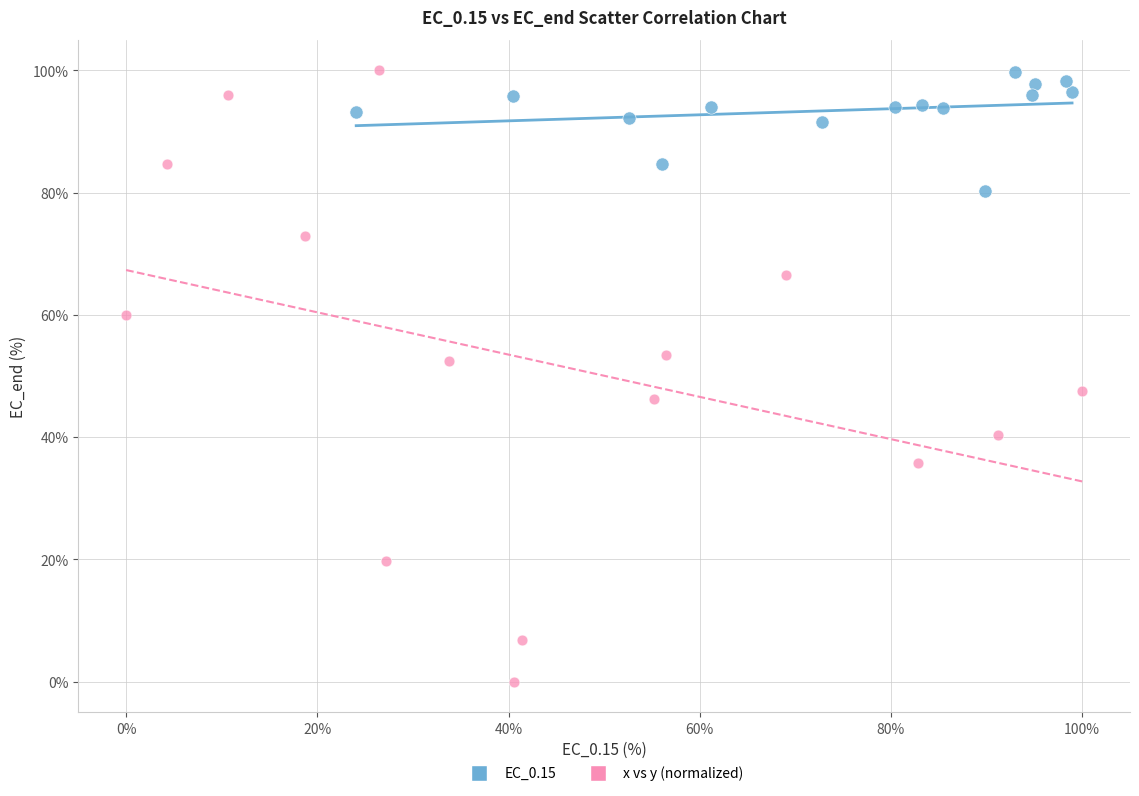

Which series has the largest Y range (max minus min)?

x vs y (normalized)